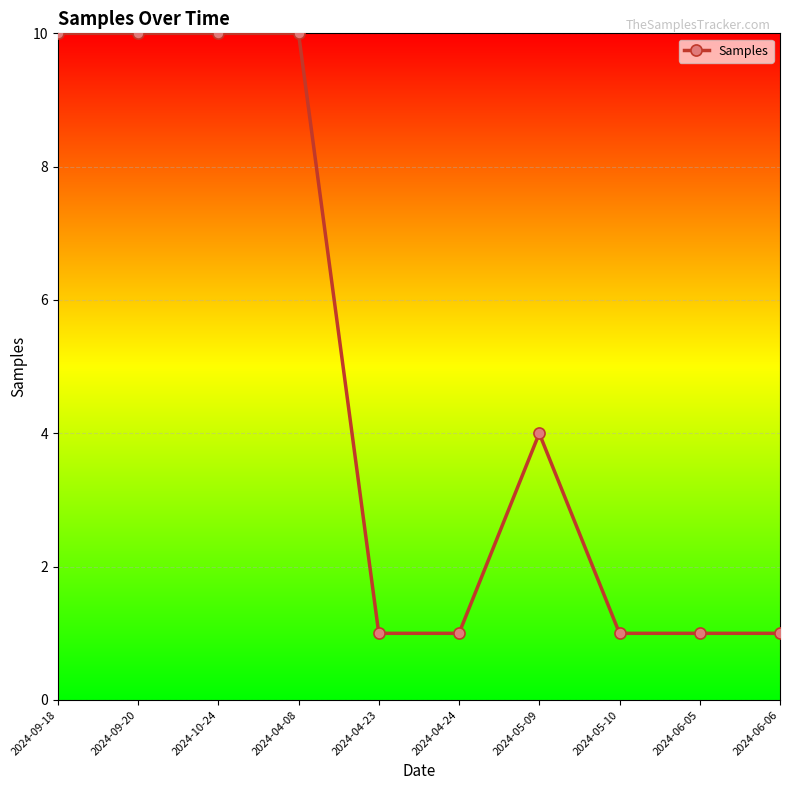

Does the chart display data point markers on the line(s)?

Yes